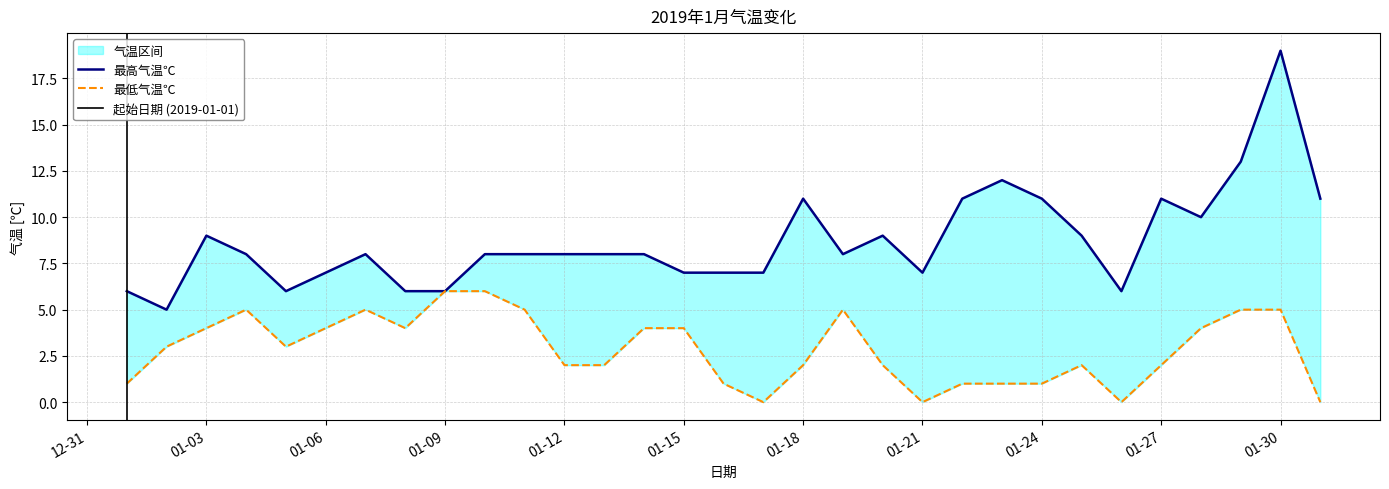

The 最低气温℃ series shows 3 at 2019-01-10. True or false?

False